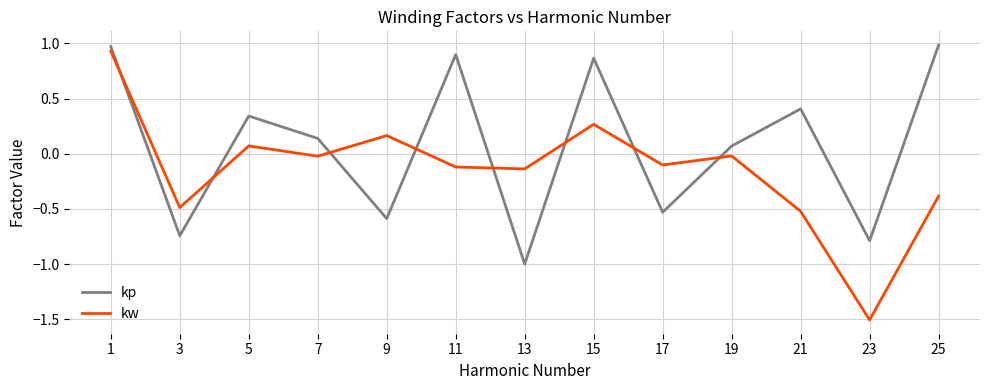

At how many categories does at least one series exceed -1?

13